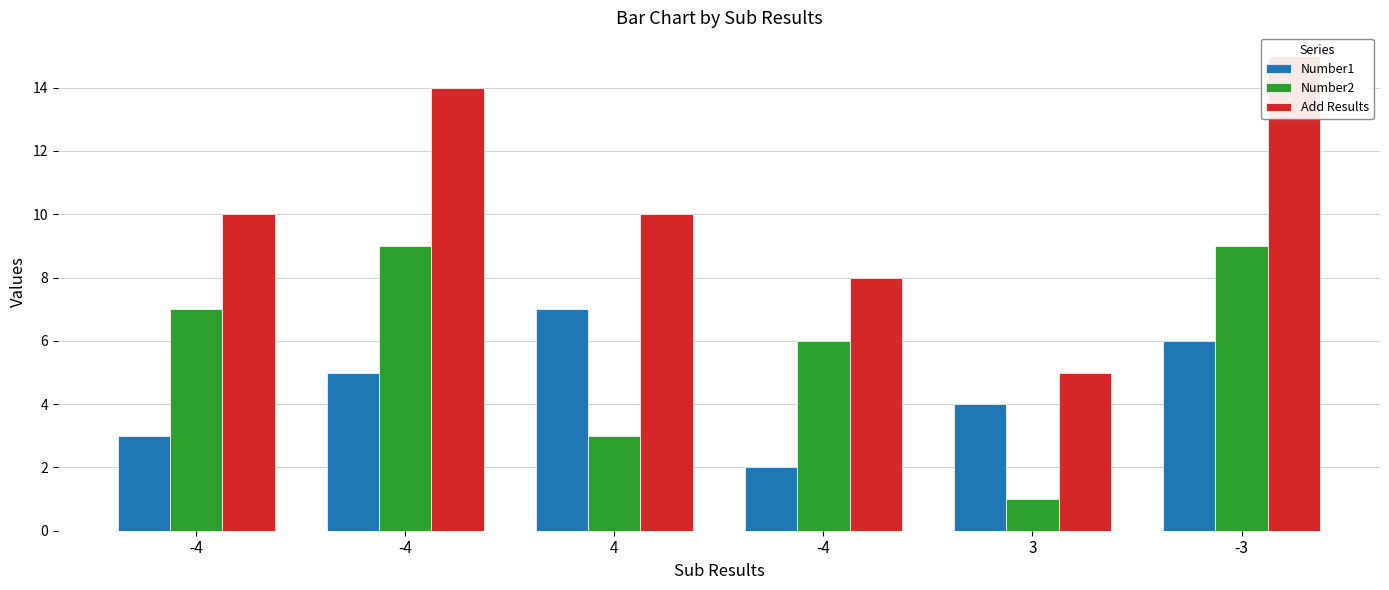

What is the difference between the Number1 values at -3 and 4?

1